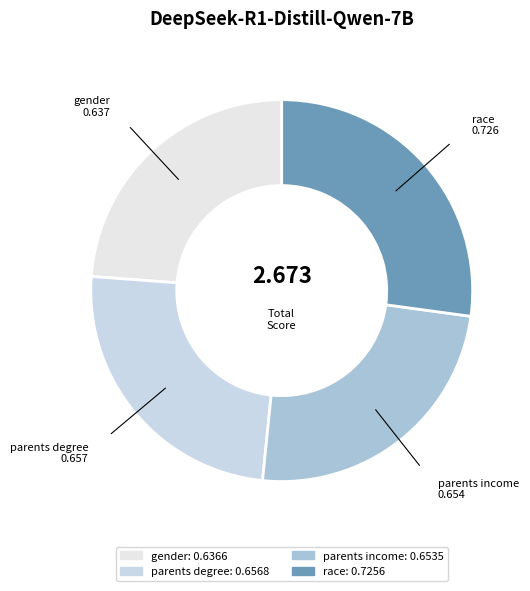

Does gender represent more than half of the total?

No